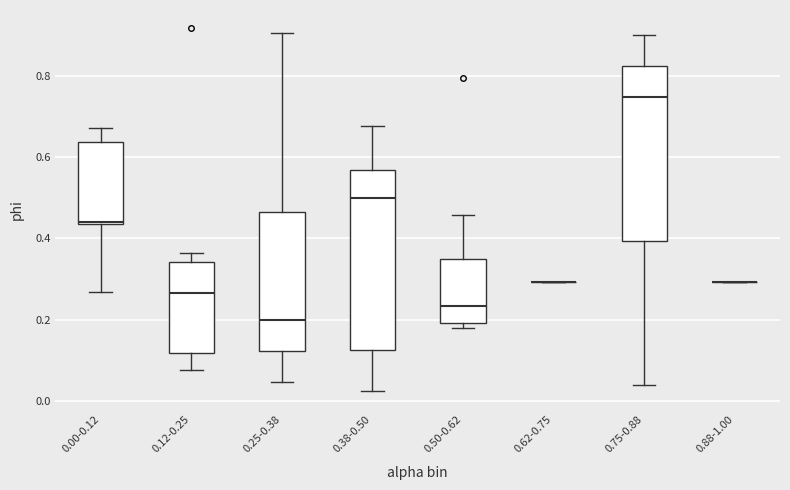

Reading left to right, transcribe this box plot: for each box, give where its median line is, the range the box spans, and where its two whiskers end, as read against the y-axis. The values are not printed on the chart, so give them approximately, as read against the axis.

0.00-0.12: median 0.44, box 0.44 to 0.64, whiskers 0.26 to 0.68
0.12-0.25: median 0.26, box 0.12 to 0.34, whiskers 0.08 to 0.36
0.25-0.38: median 0.20, box 0.12 to 0.46, whiskers 0.04 to 0.90
0.38-0.50: median 0.50, box 0.12 to 0.56, whiskers 0.02 to 0.68
0.50-0.62: median 0.24, box 0.20 to 0.34, whiskers 0.18 to 0.46
0.62-0.75: box collapsed to a line at 0.30, whiskers 0.30 to 0.30
0.75-0.88: median 0.74, box 0.40 to 0.82, whiskers 0.04 to 0.90
0.88-1.00: box collapsed to a line at 0.30, whiskers 0.30 to 0.30